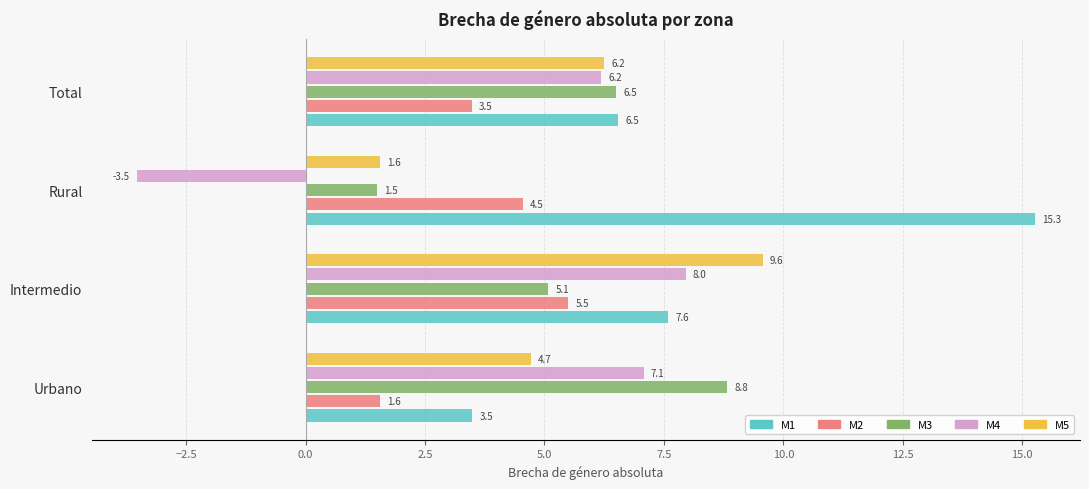

Which series has the largest total across all categories?

M1